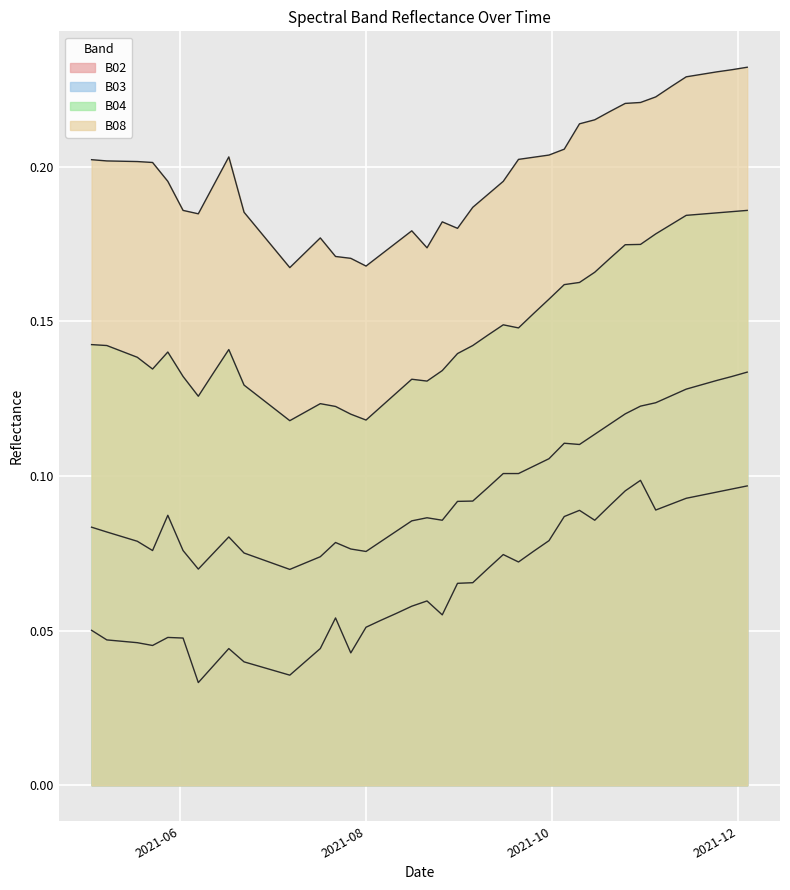

What is the value of the B04 point at the 10th from the left?

0.1